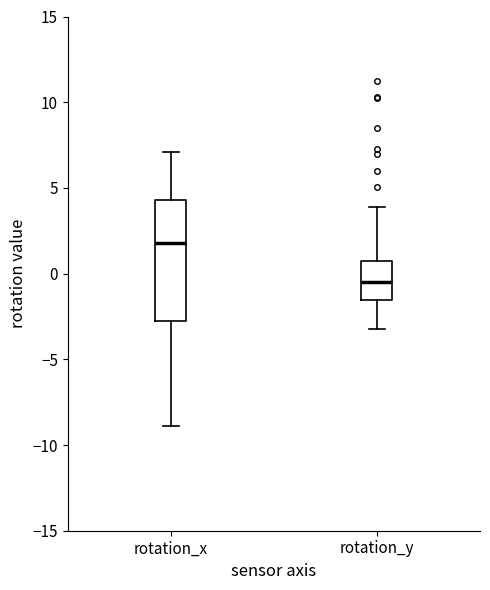

Comparing the boxes themselves (not the whiskers), which one is the tallest?

rotation_x